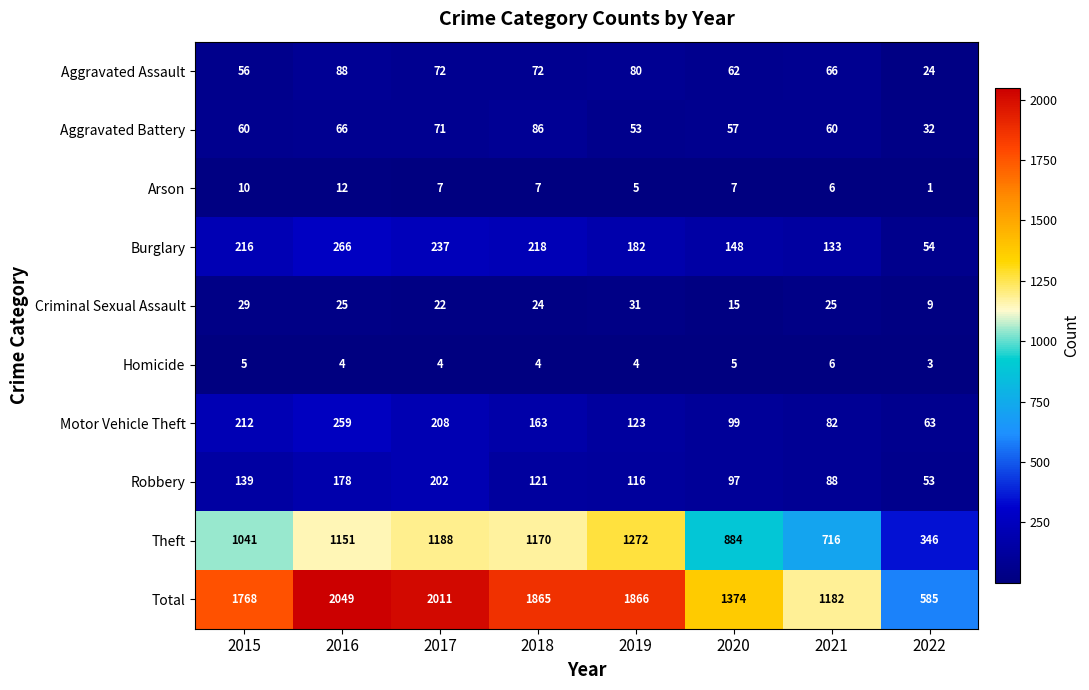

Which series has the largest total across all categories?

Total